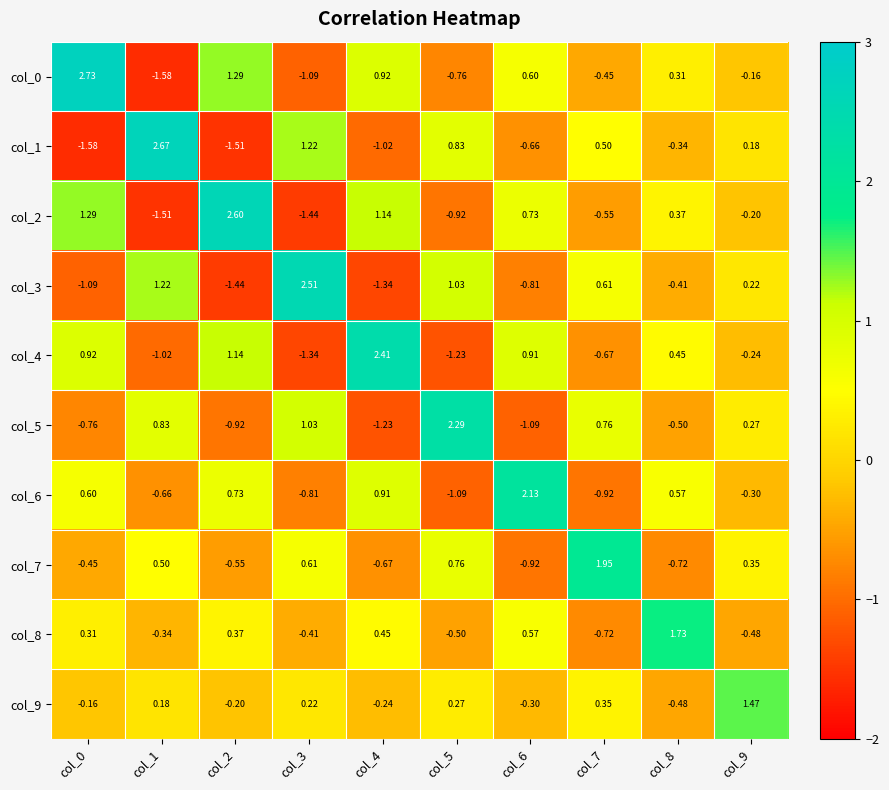

Is the value of col_3 at col_6 greater than the value of col_8 at col_7?

No